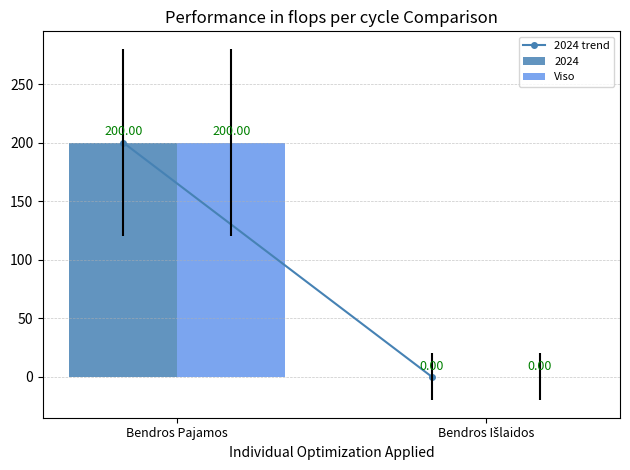

What is the sum of all Viso values?

200